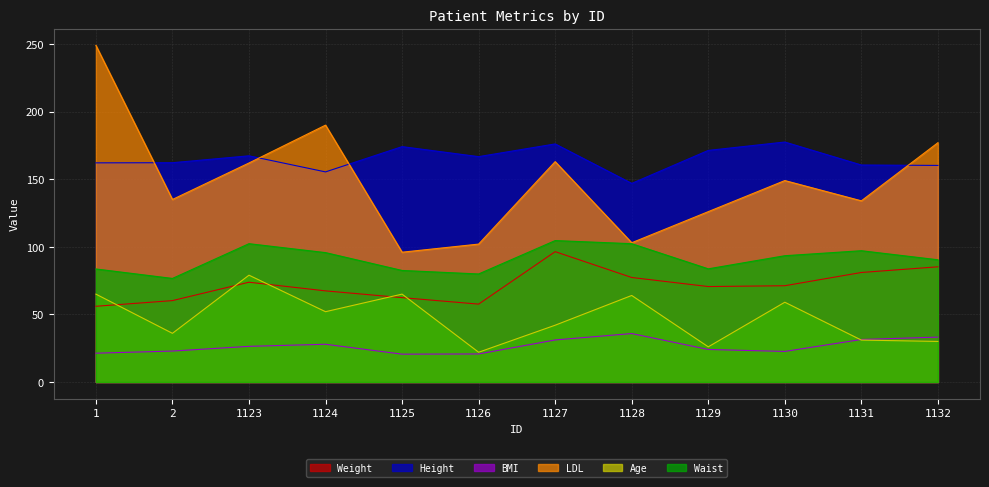

Rank the series at 1127 from lowest to highest value.

BMI, Age, Weight, Waist, LDL, Height